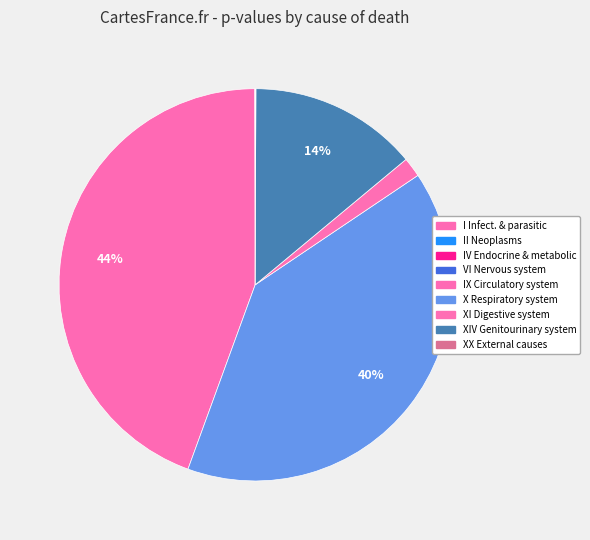

To the nearest percent, what is the difference between the largest and smallest slice percentages?

44%